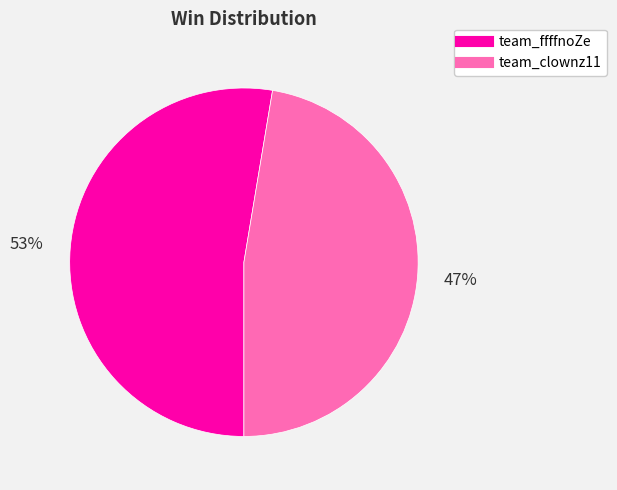

Which slice represents more than half of the pie?

team_ffffnoZe